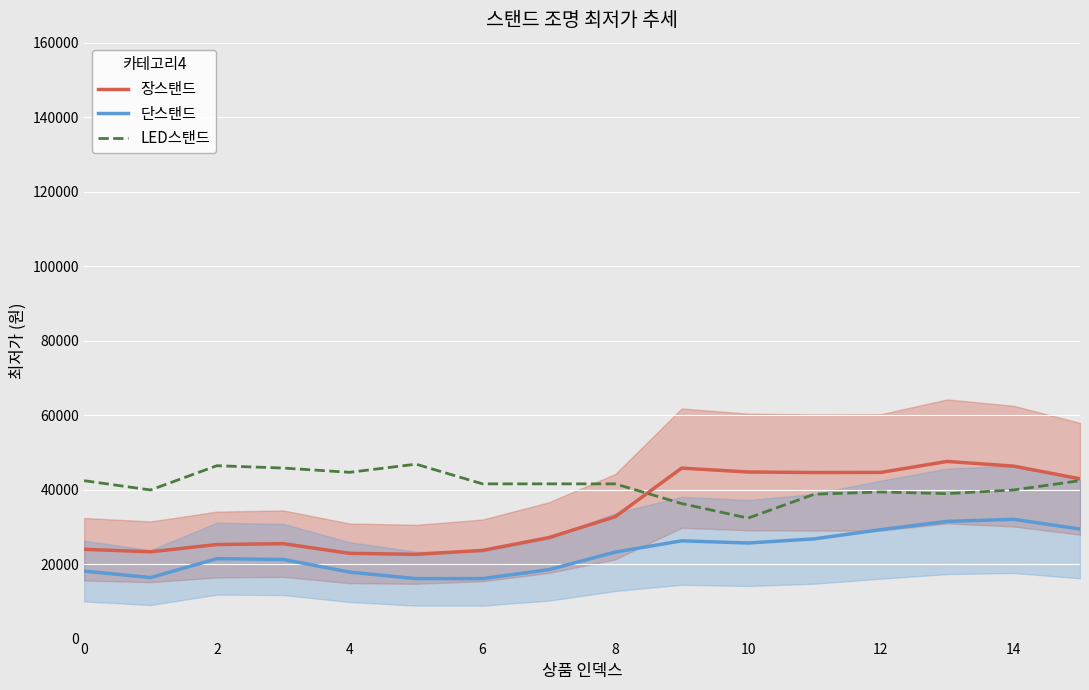

True or false: 장스탠드 and 단스탠드 intersect in this chart.

False